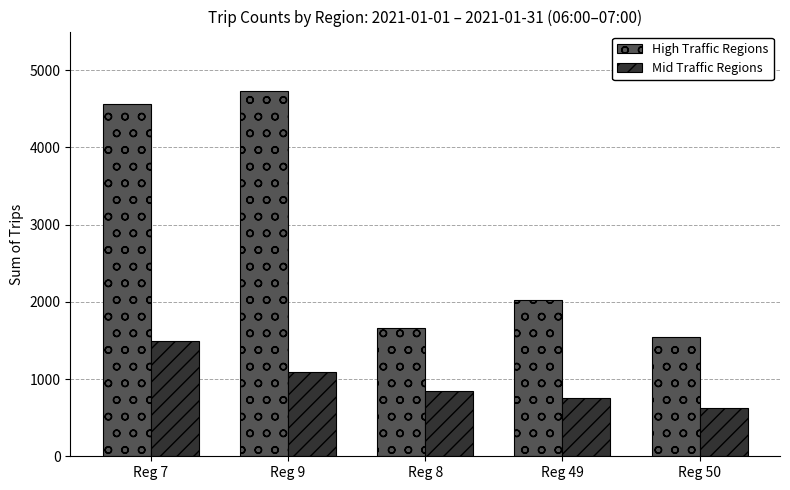

Where is Mid Traffic Regions nearest to the value 1056?

Reg 9